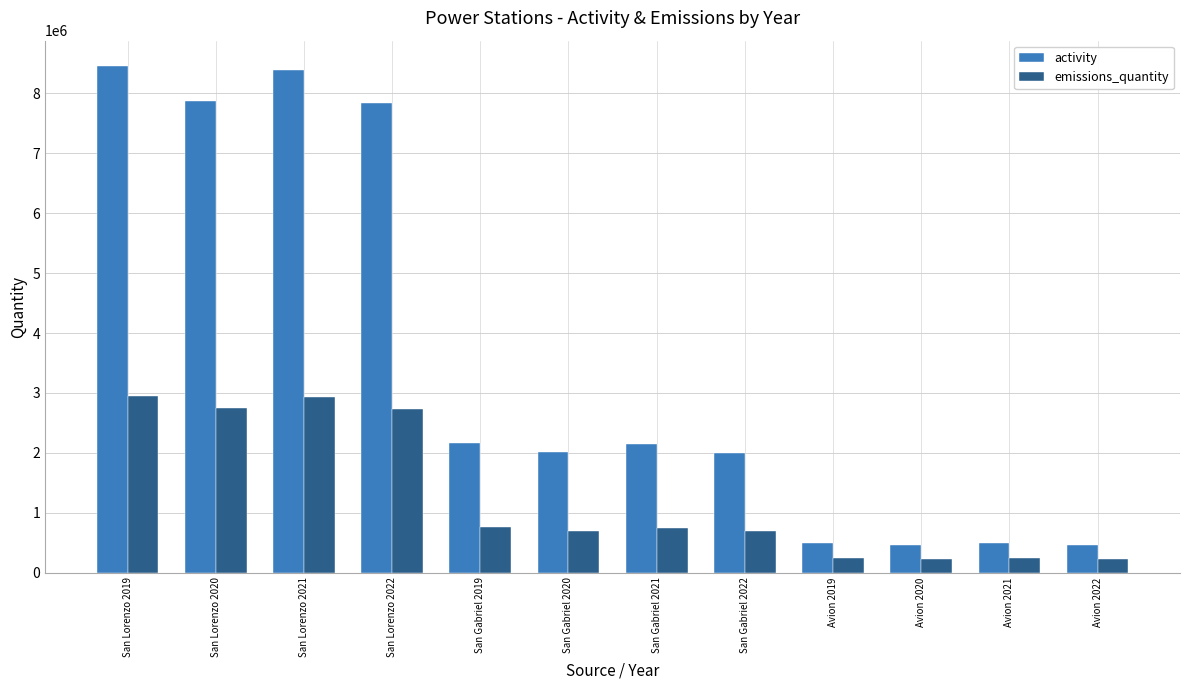

What is the total value across all series at San Lorenzo 2021?

11313000